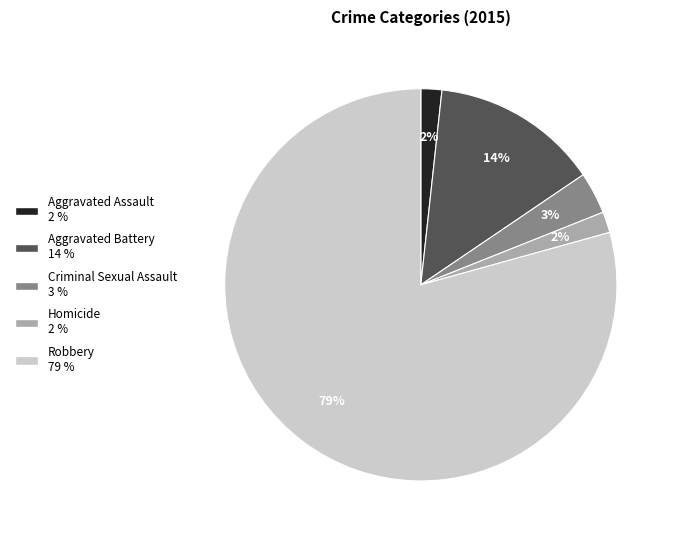

Which category has the biggest portion of the pie?

Robbery